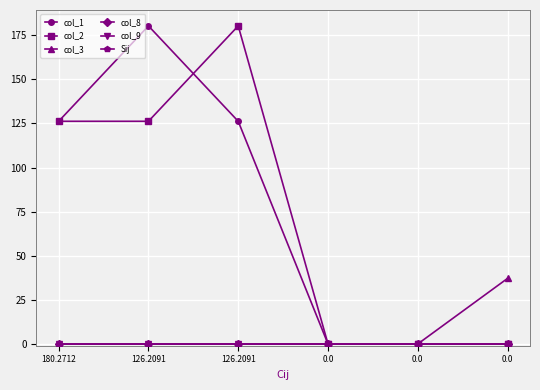

At which label does col_9 reach its peak?

126.2091